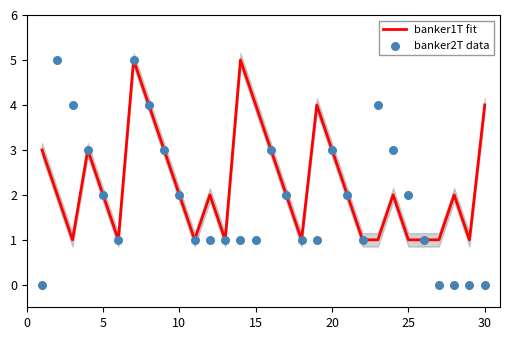

Which series has the largest total across all categories?

banker1T fit